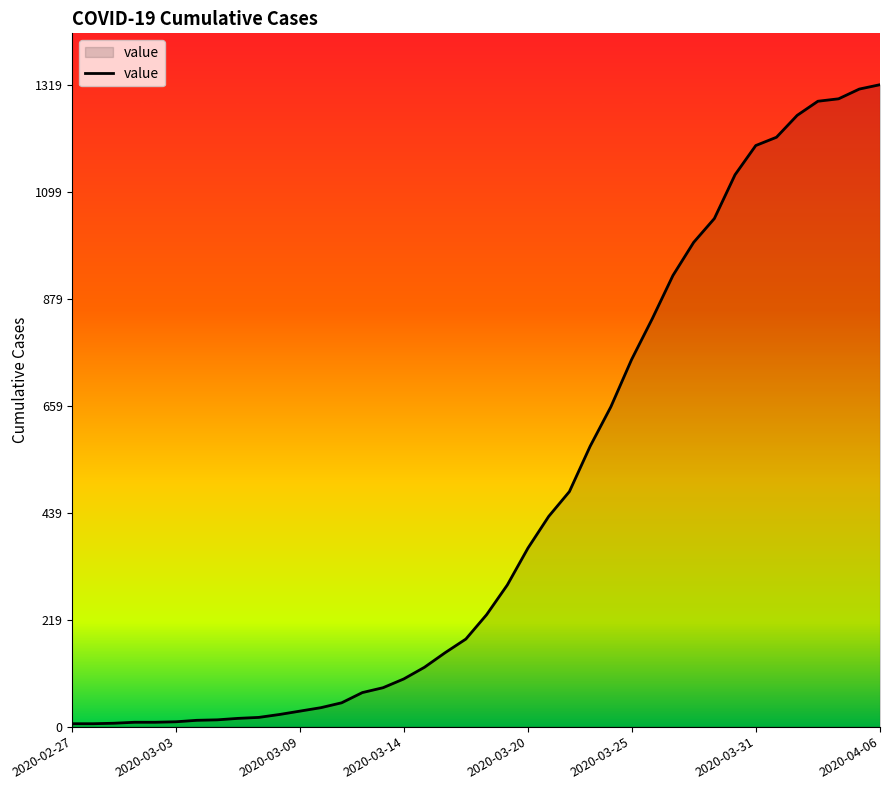

What is the greatest value displayed?

1319